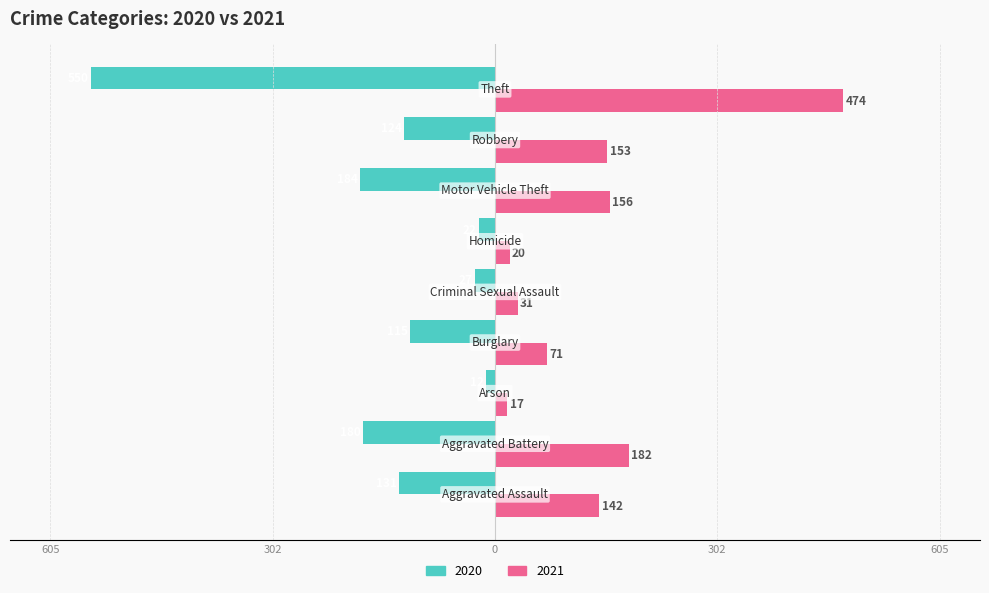

Reading left to right, transcribe all the data shown in this chart.

2020: -131	-180	-12	-115	-27	-22	-184	-124	-550
2021: 142	182	17	71	31	20	156	153	474